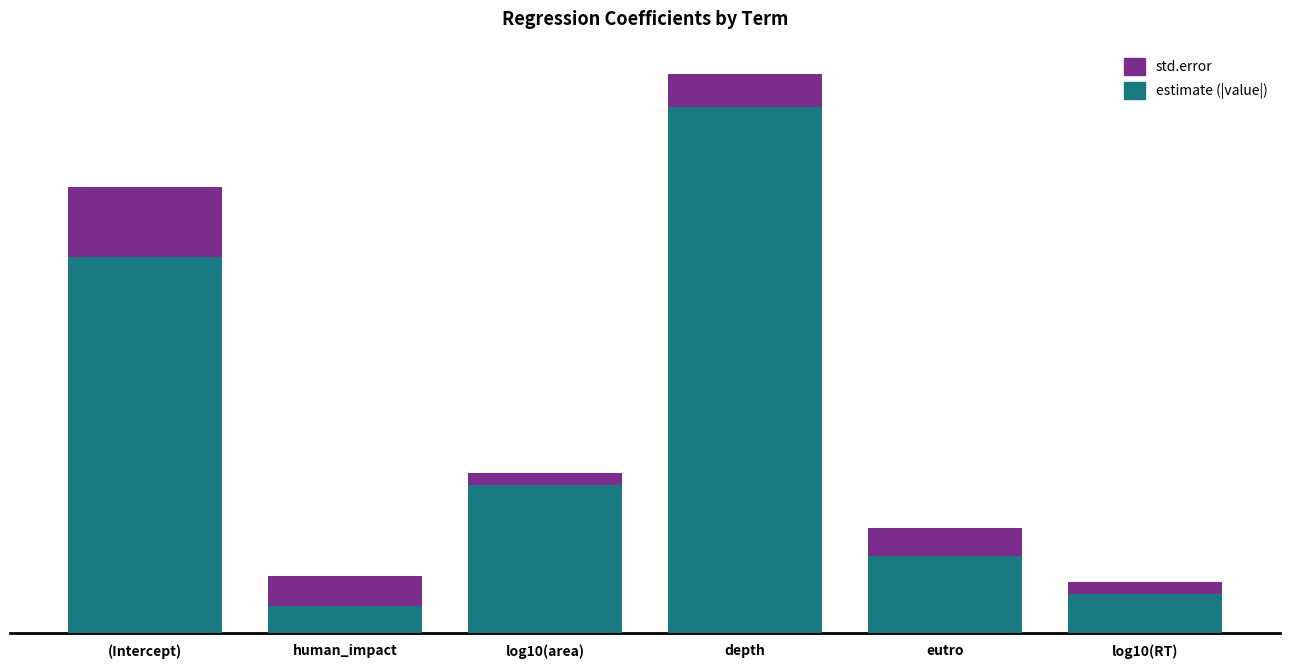

At which category is the sum across all series the highest?

depth